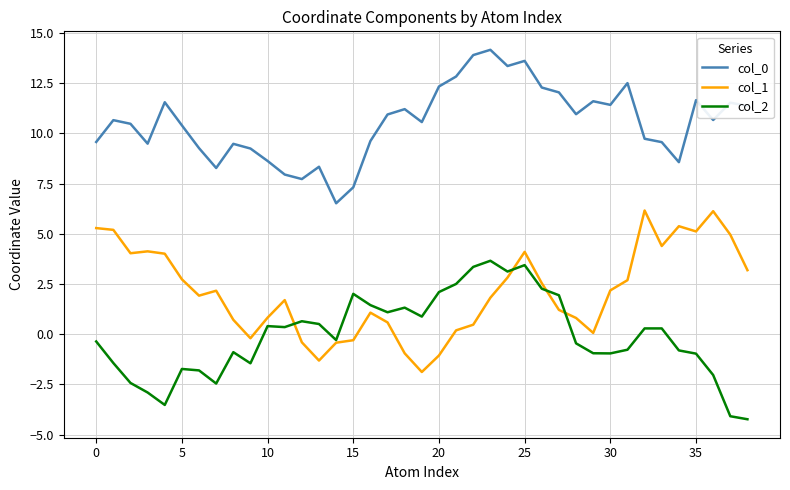

Which series has the largest total across all categories?

col_0